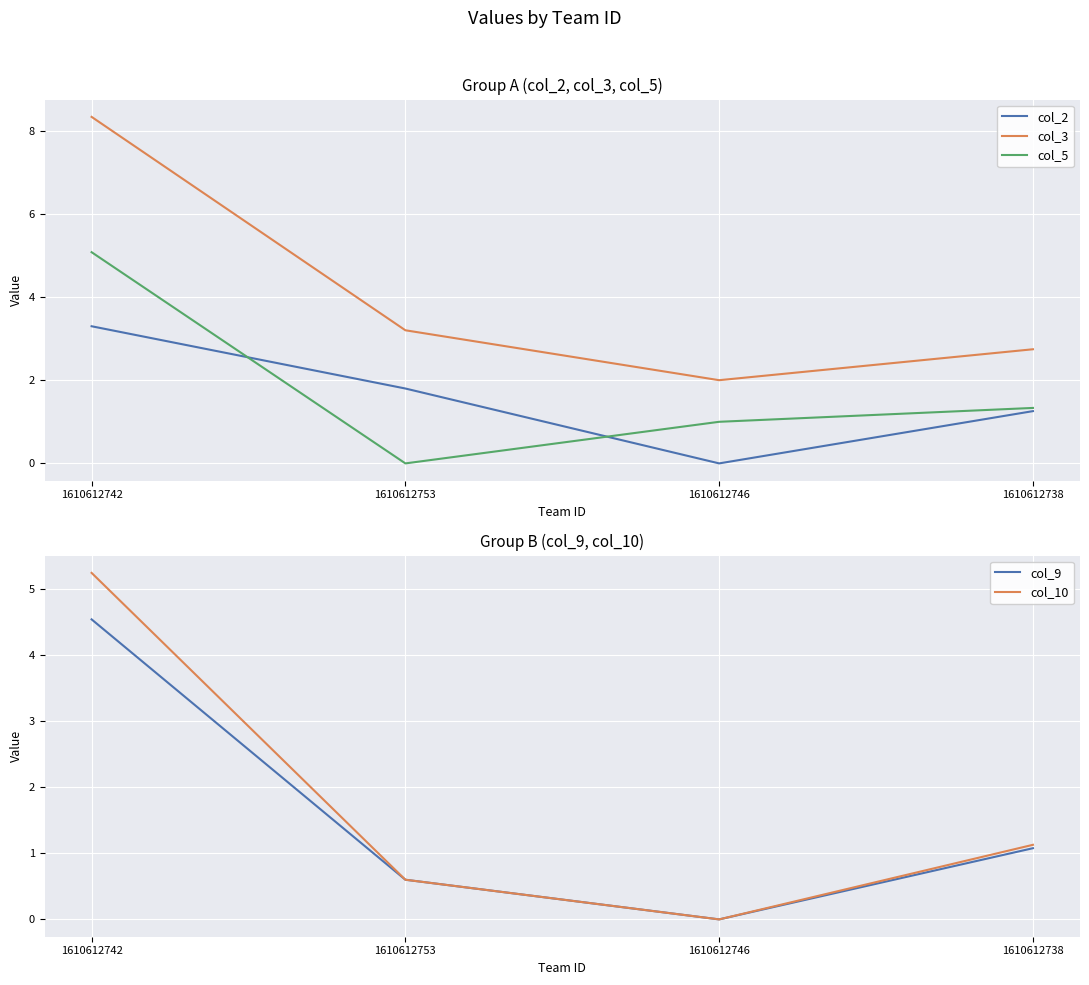

True or false: col_10 and col_9 intersect in this chart.

False